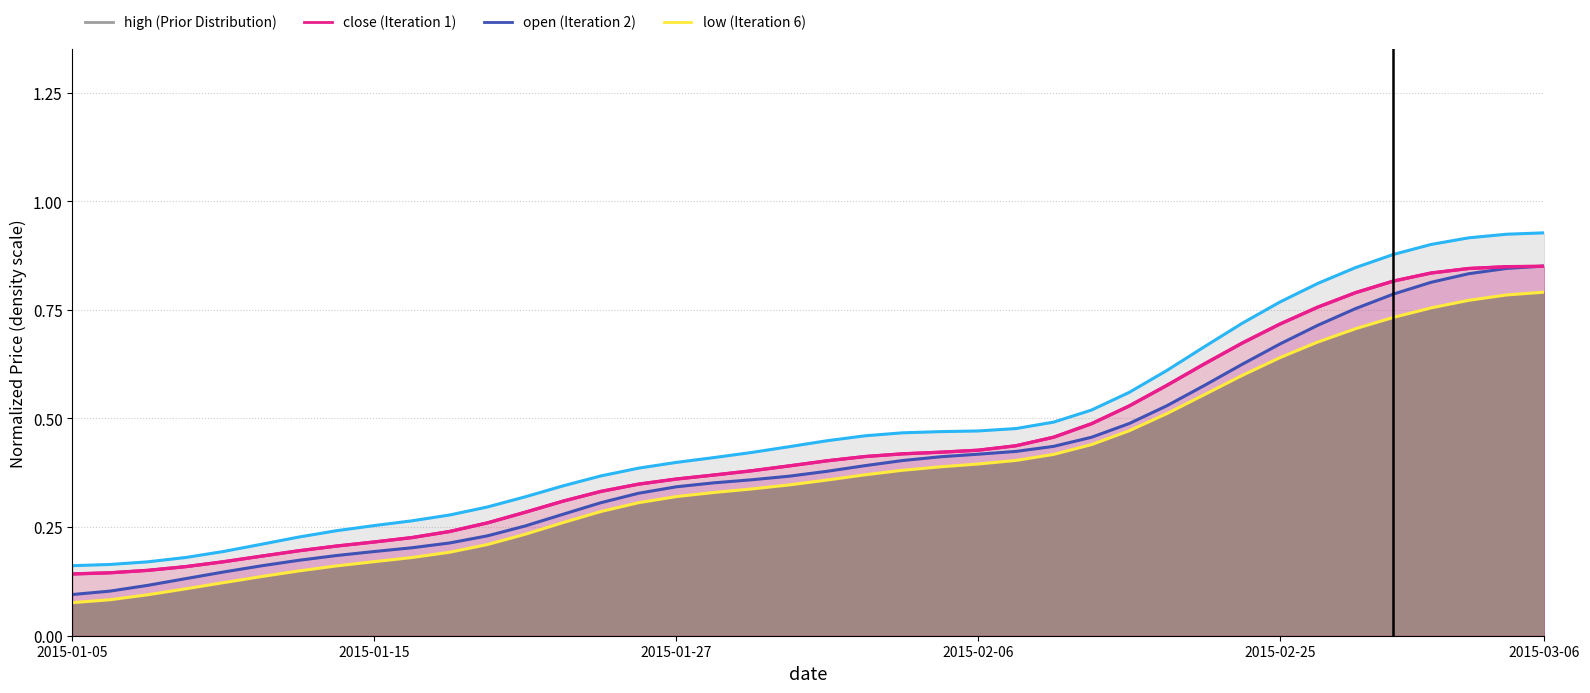

What is the difference between the maximum and minimum values in the open series?

0.8